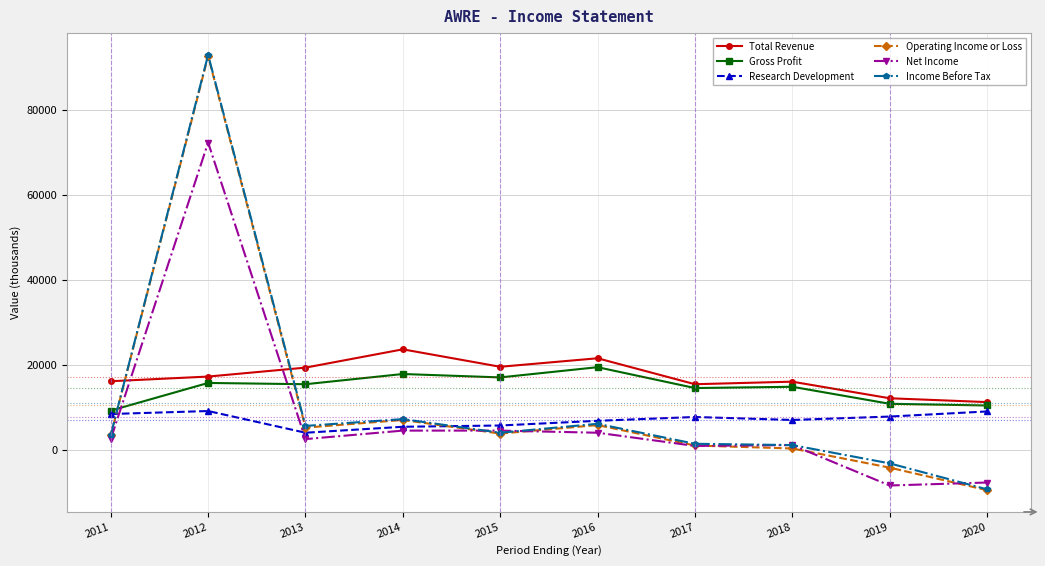

Which series has the widest spread of values?

Income Before Tax